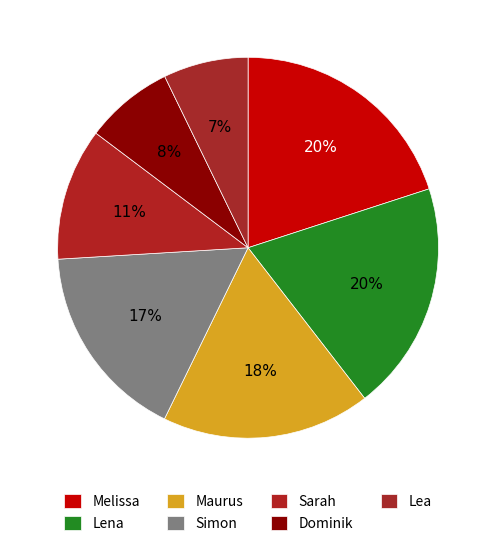

Is there any slice that represents more than half of the pie?

No